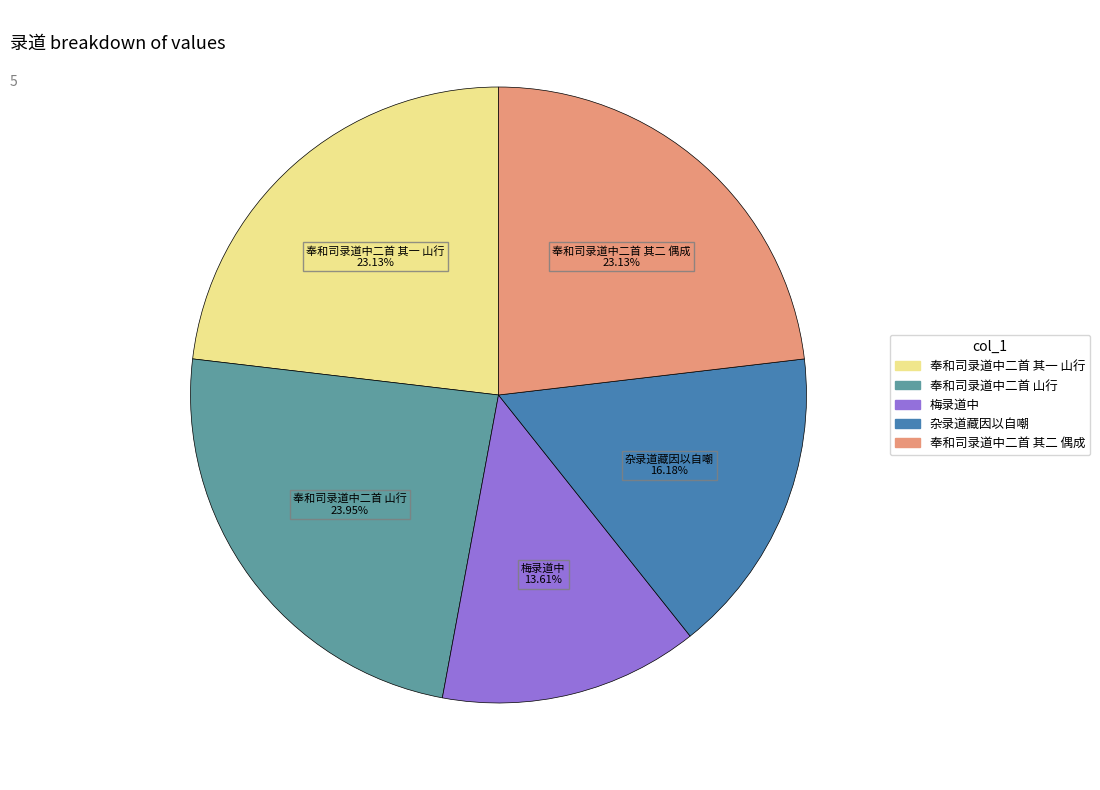

How many segments does this pie chart have?

5